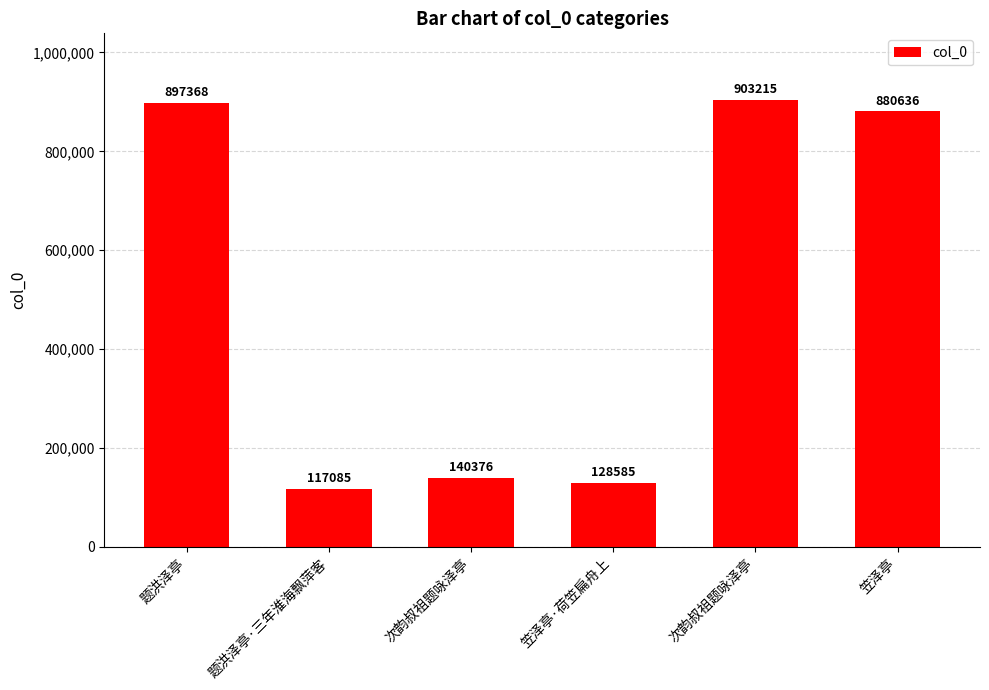

How many bars are there in total?

6